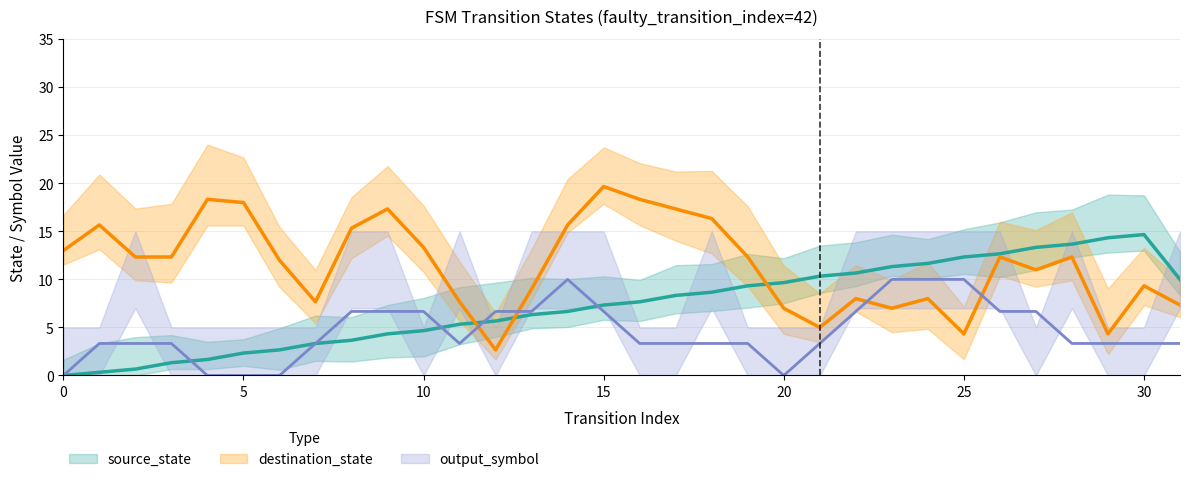

True or false: source_state has more than 1 interior local peaks.

False